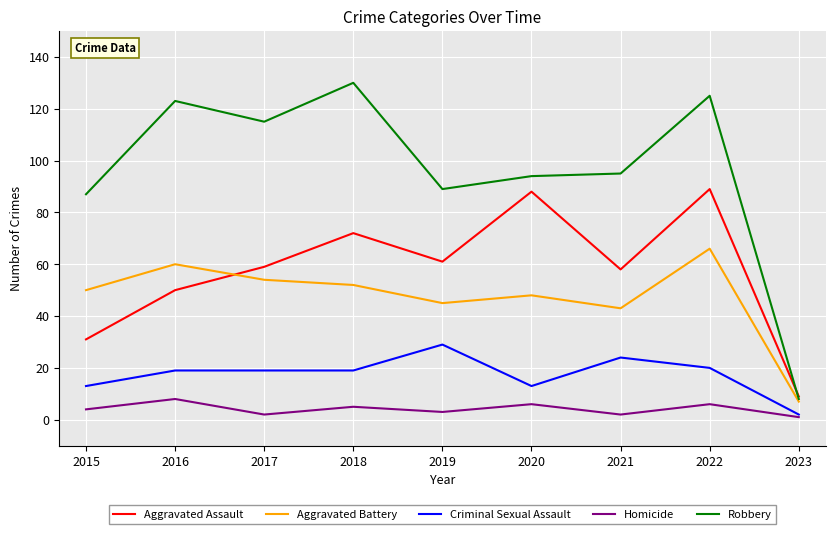

Reading left to right, list all the values displayed in this chart.

Aggravated Assault: 2015=31	2016=50	2017=59	2018=72	2019=61	2020=88	2021=58	2022=89	2023=9
Aggravated Battery: 2015=50	2016=60	2017=54	2018=52	2019=45	2020=48	2021=43	2022=66	2023=7
Criminal Sexual Assault: 2015=13	2016=19	2017=19	2018=19	2019=29	2020=13	2021=24	2022=20	2023=2
Homicide: 2015=4	2016=8	2017=2	2018=5	2019=3	2020=6	2021=2	2022=6	2023=1
Robbery: 2015=87	2016=123	2017=115	2018=130	2019=89	2020=94	2021=95	2022=125	2023=8